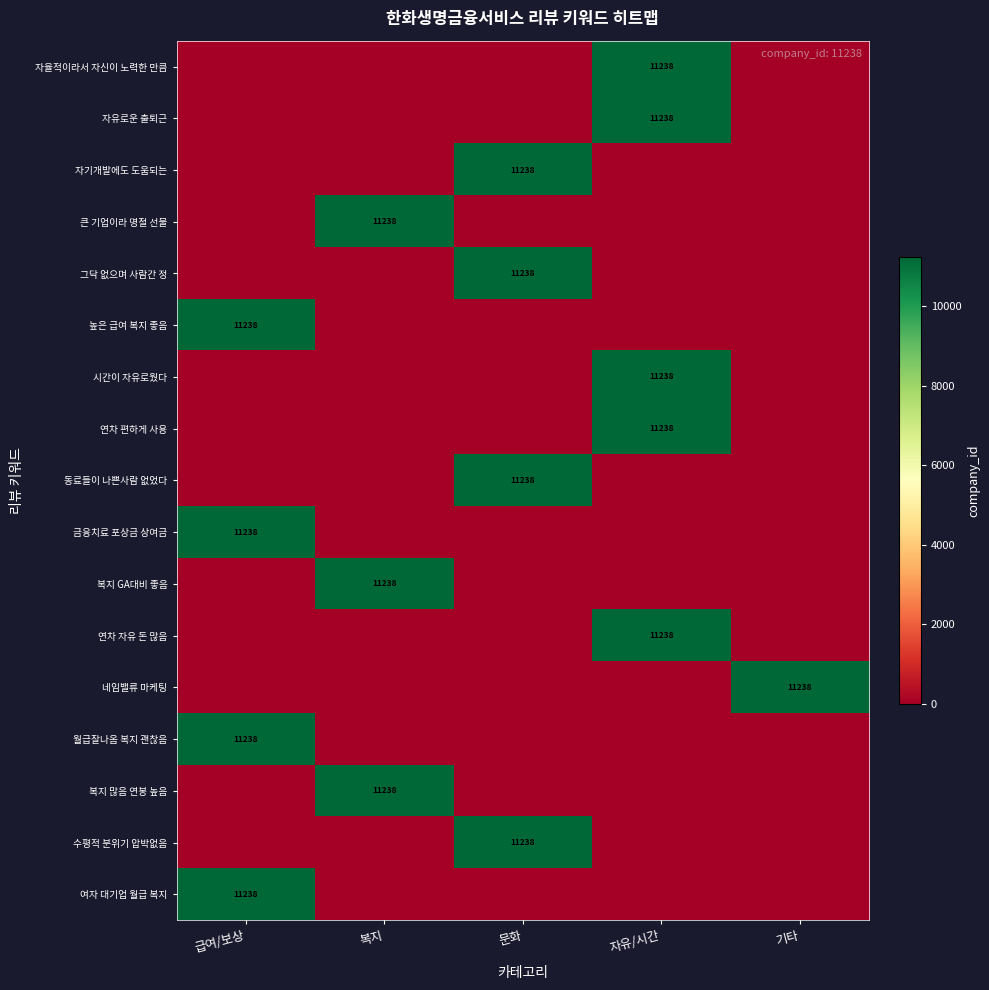

What is the difference between the highest and lowest values at 복지?

11238